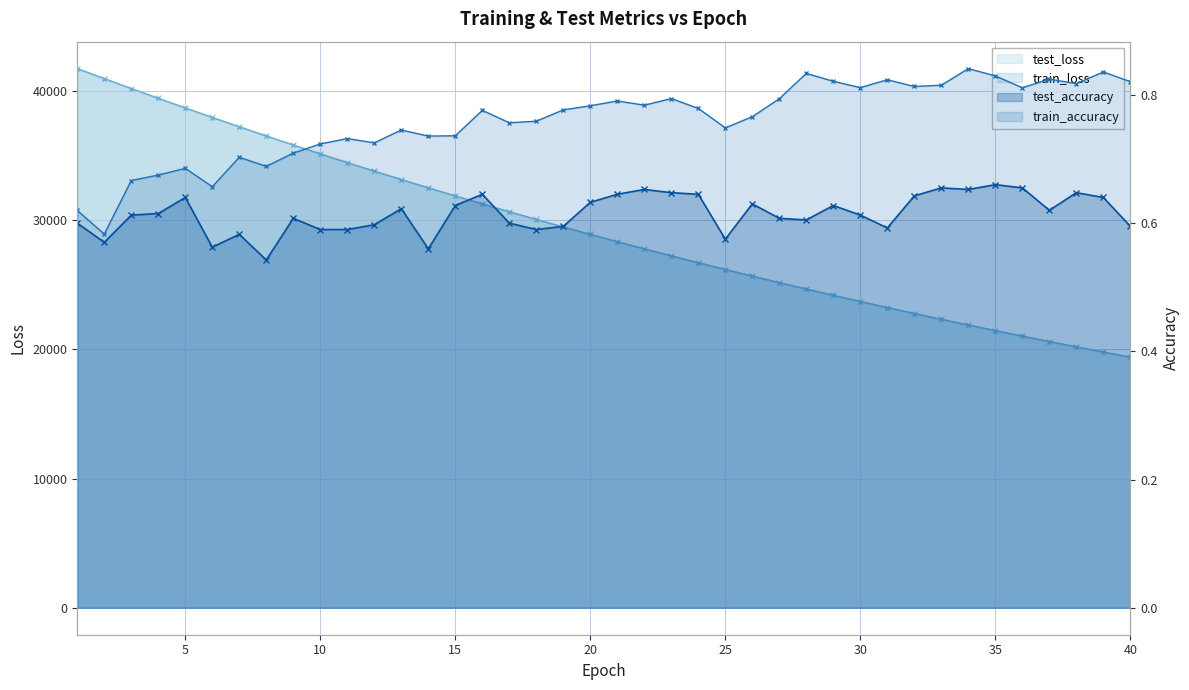

True or false: train_accuracy and test_loss intersect in this chart.

False